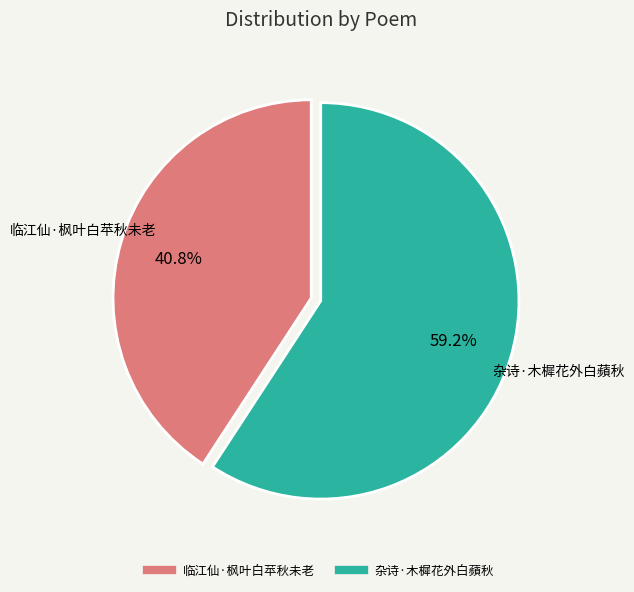

What is the ratio of the value at 临江仙·枫叶白苹秋未老 to the value at 杂诗·木樨花外白蘋秋?

0.7